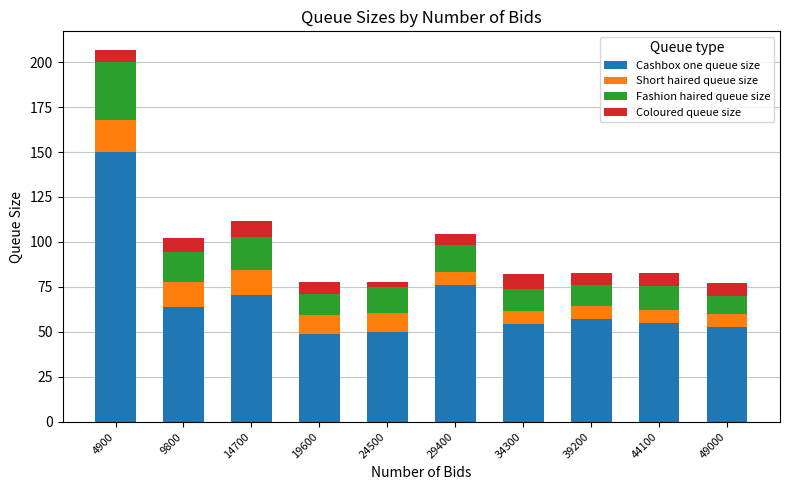

How many bars are there in total?

10